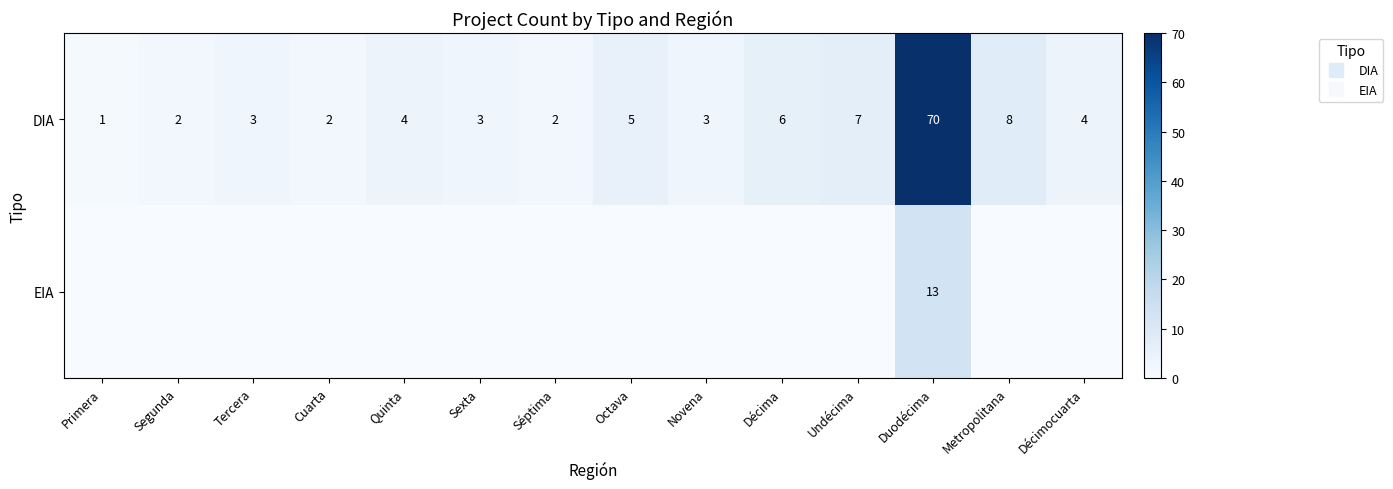

What is the sum of all DIA values?

120